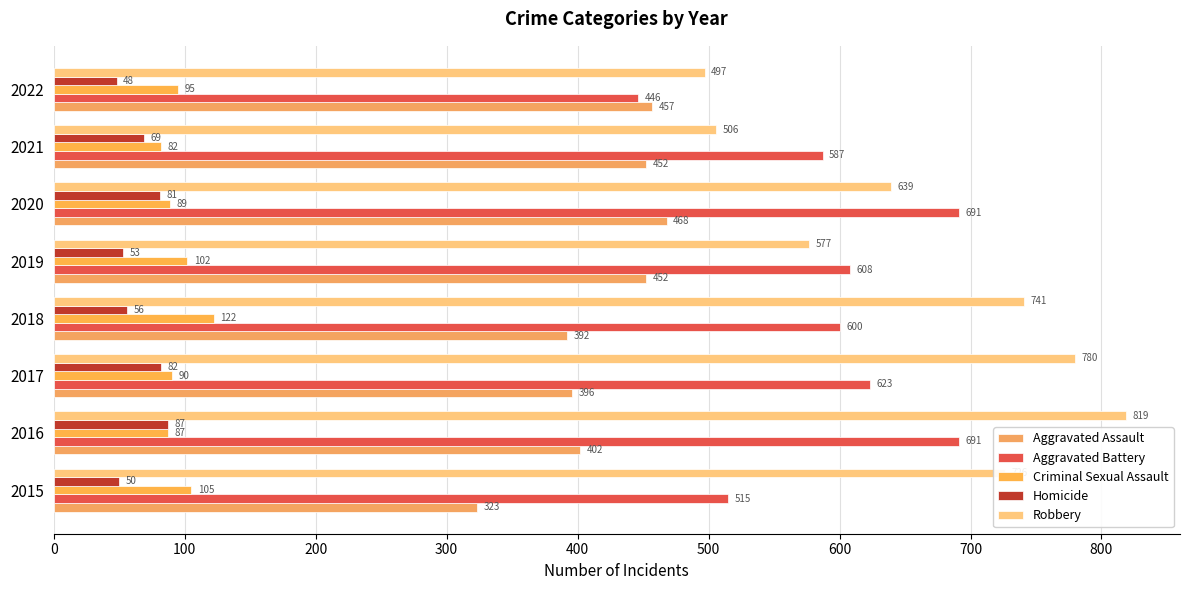

How many data points in Criminal Sexual Assault are less than 95?

4